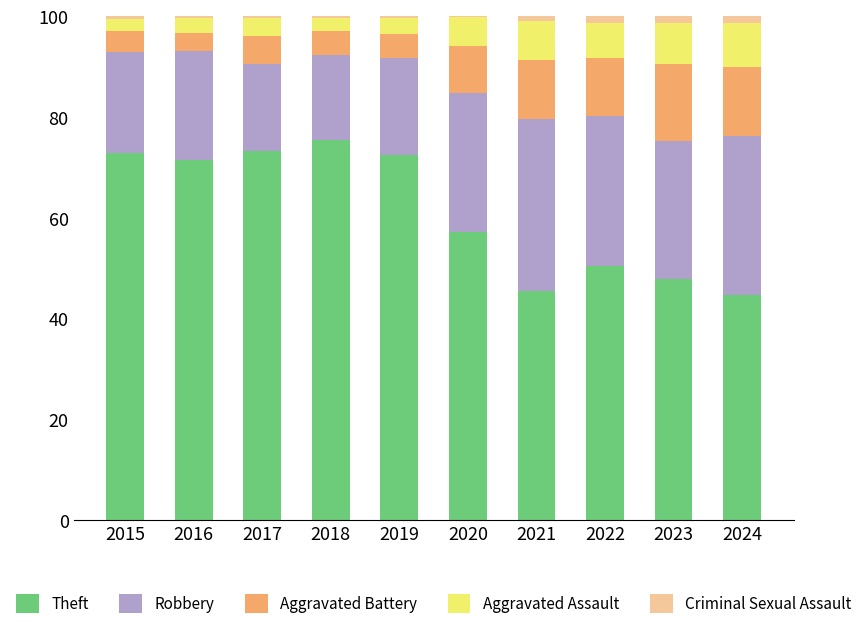

What is the sum of all Theft values?

610.8